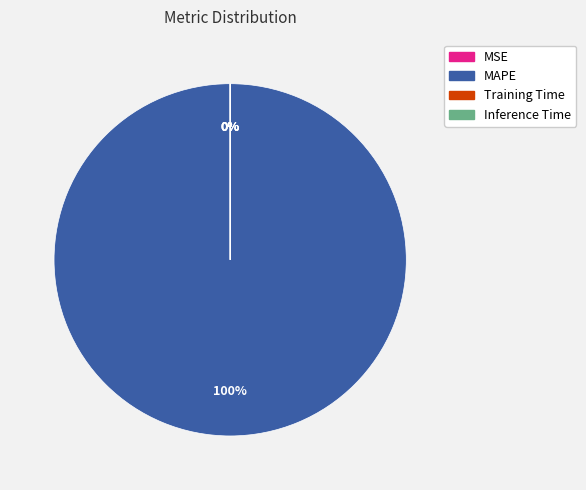

The MAPE slice represents 100% of the pie. True or false?

True